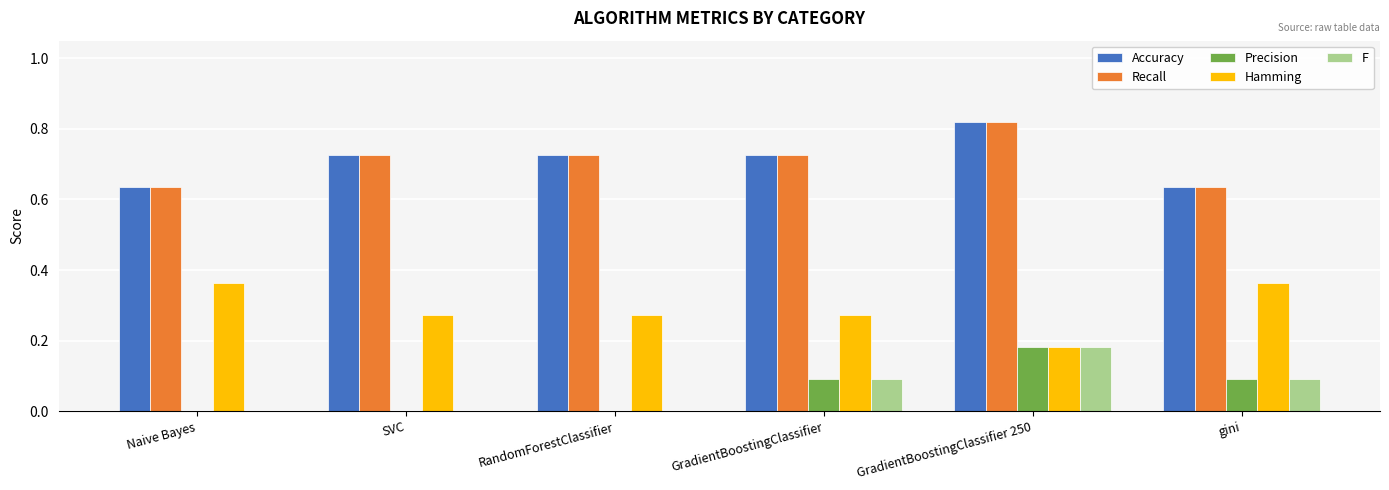

Which category has the highest value in the F series?

GradientBoostingClassifier 250